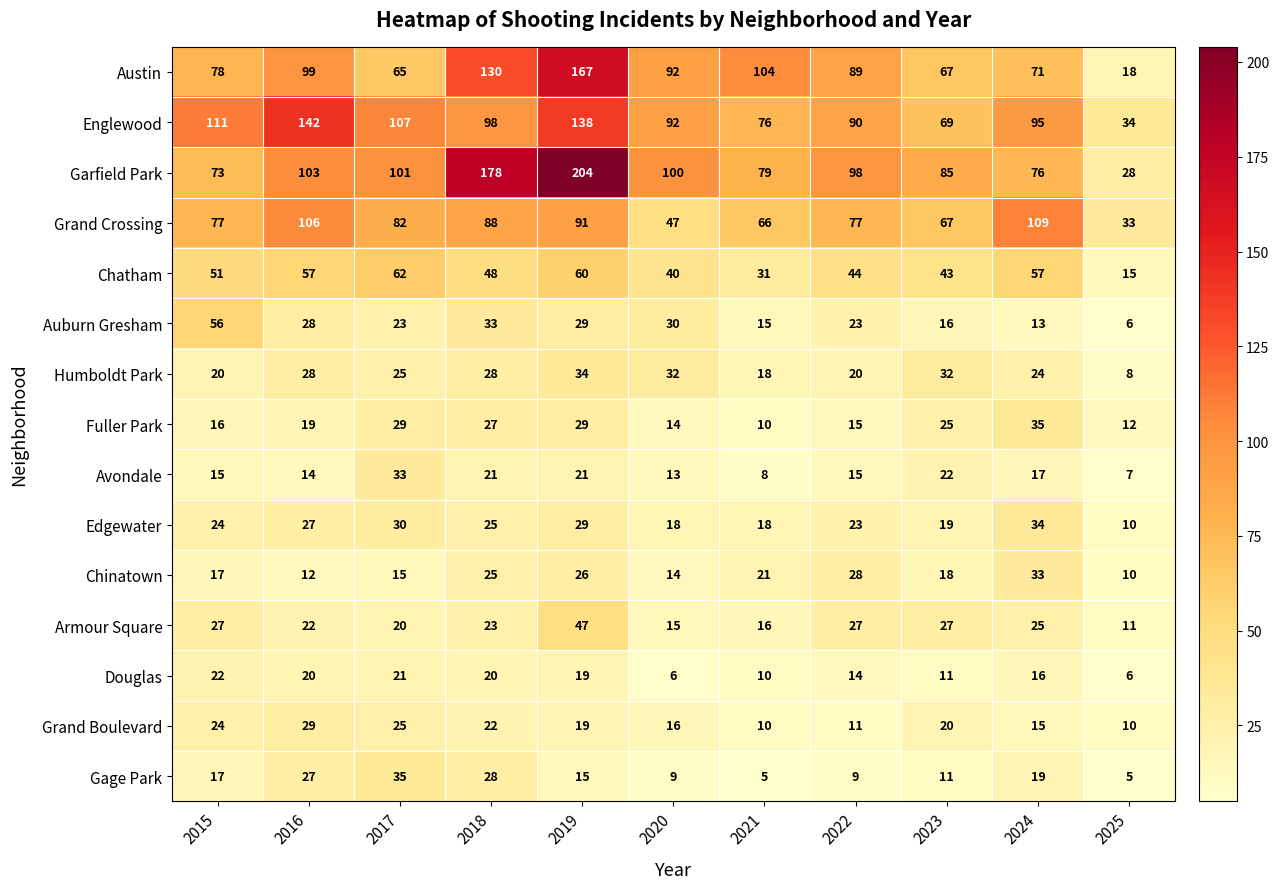

What is the sum of all Austin values?

980